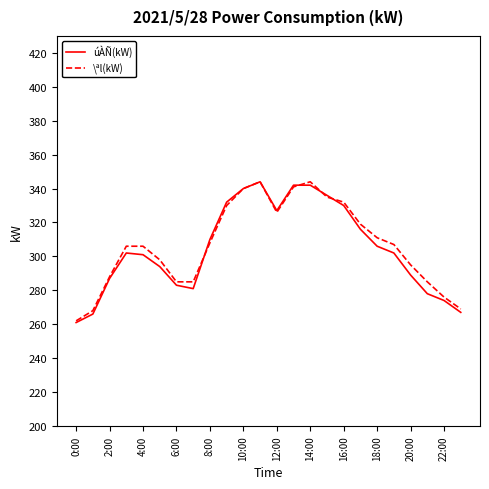

Reading left to right, what are all the values shown in this chart?

úÀÑ(kW): 261	266	287	302	301	294	283	281	310	332	340	344	327	342	342	336	330	316	306	302	289	278	274	267
\ªl(kW): 262	268	288	306	306	298	285	285	308	330	340	344	326	341	344	335	332	319	311	307	295	285	276	269